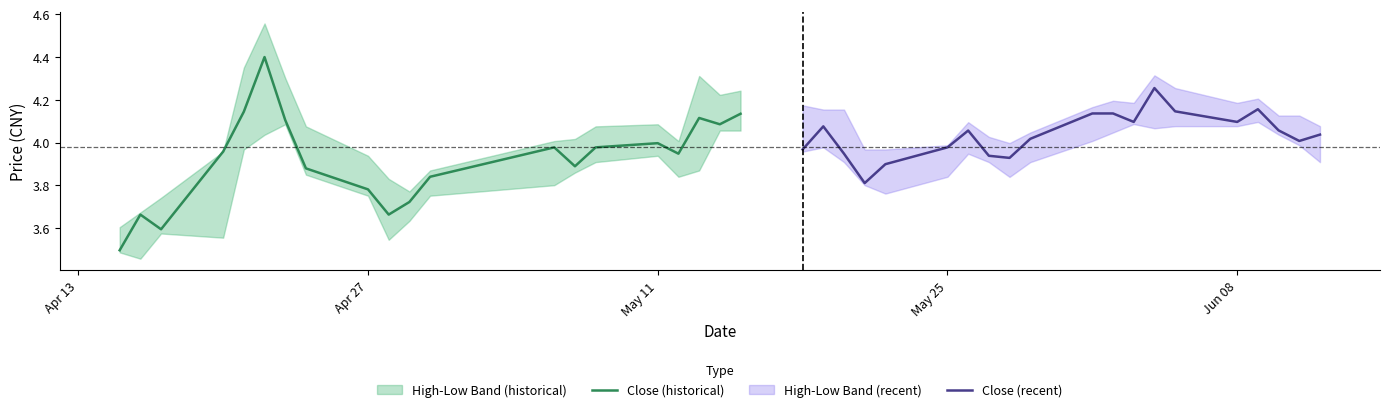

The Close (historical) series shows 1.7 at May 11. True or false?

False